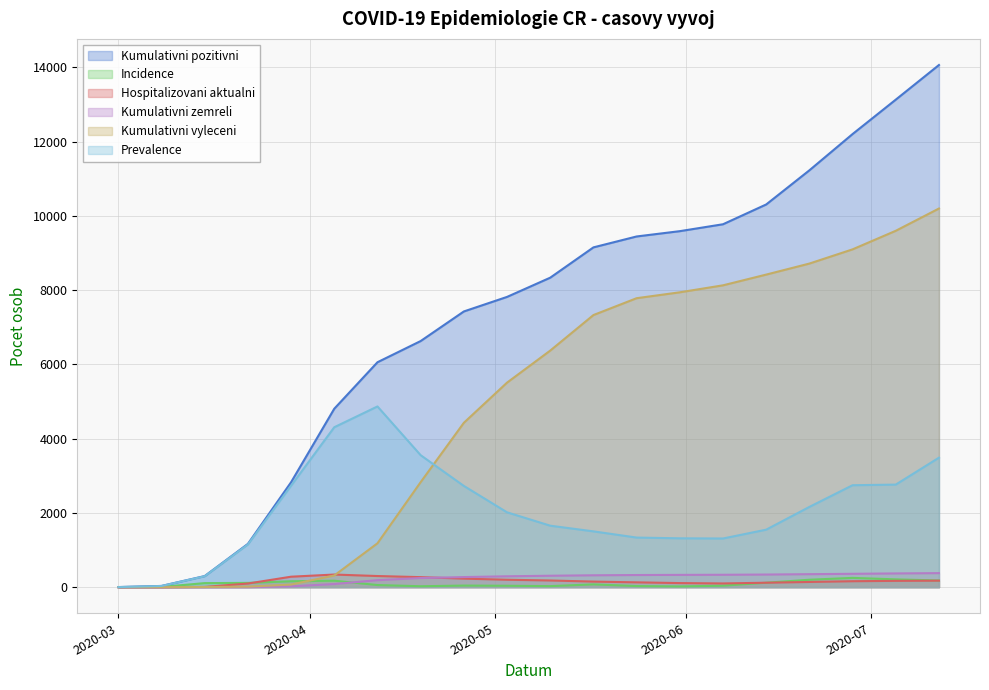

What is the highest value of the Hospitalizovani aktualni series?

340